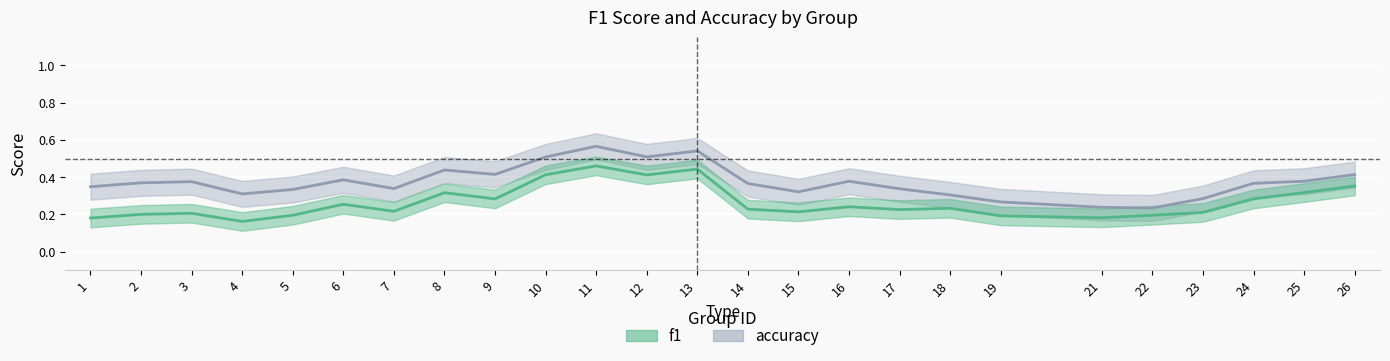

True or false: f1 and accuracy intersect in this chart.

False